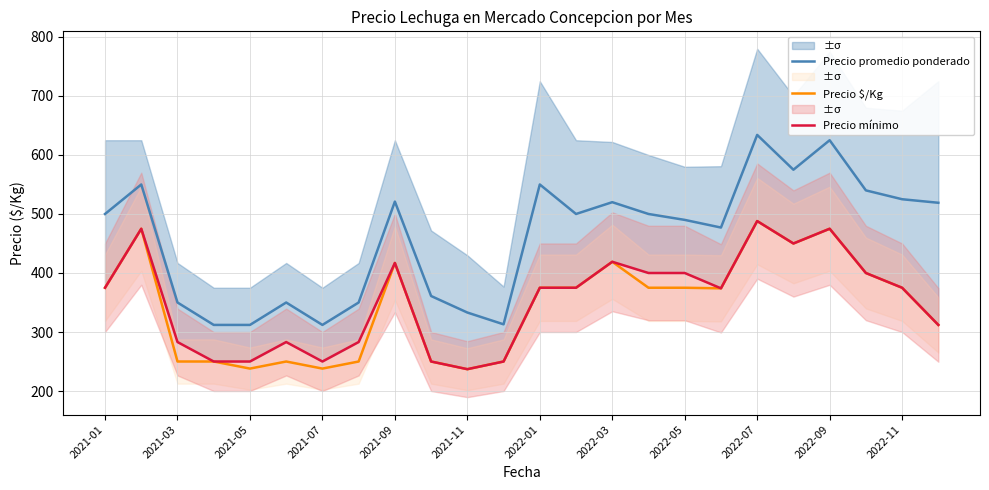

List the series in order of their peak value, highest first.

Precio promedio ponderado, Precio $/Kg, Precio mínimo